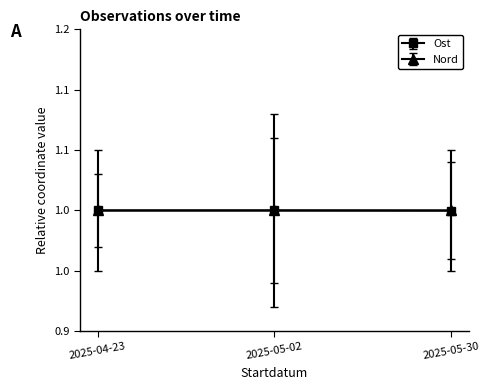

What is the label of the 2nd point from the right?

2025-05-02